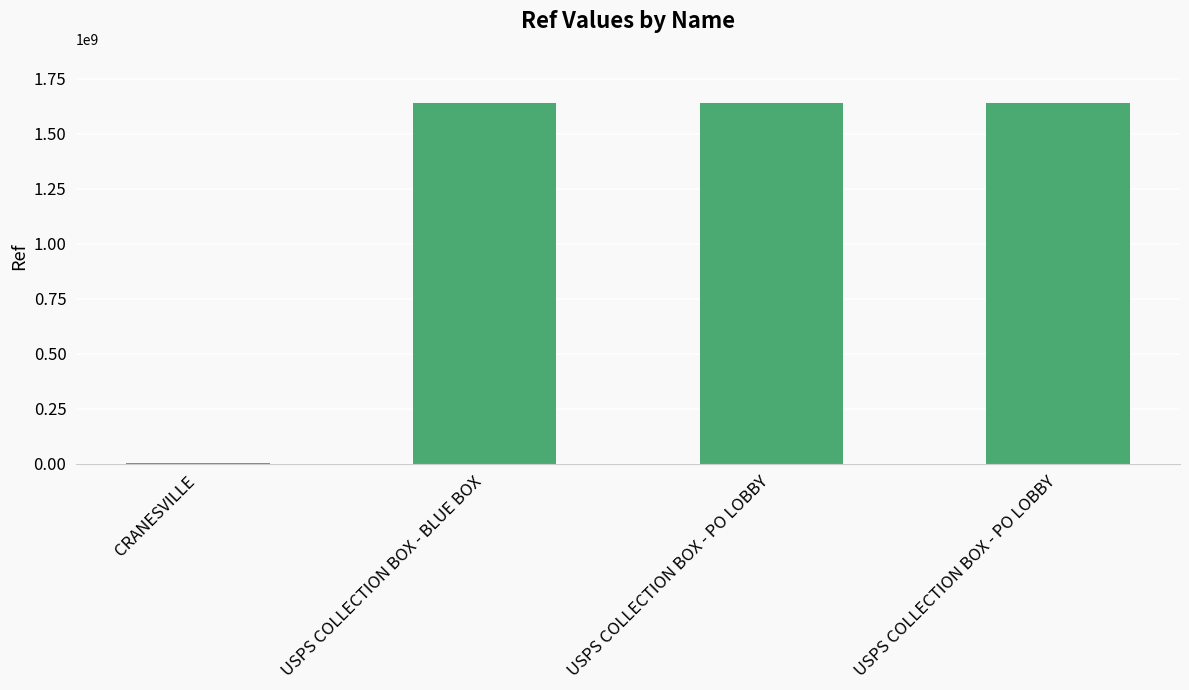

The value at CRANESVILLE is 1804172. True or false?

False